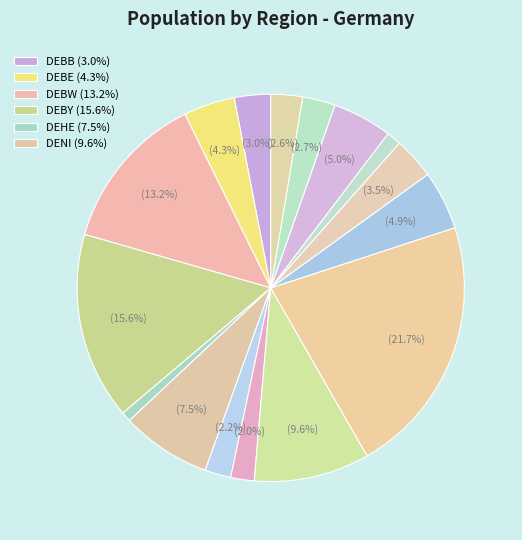

Count the number of slices in the pie.

16